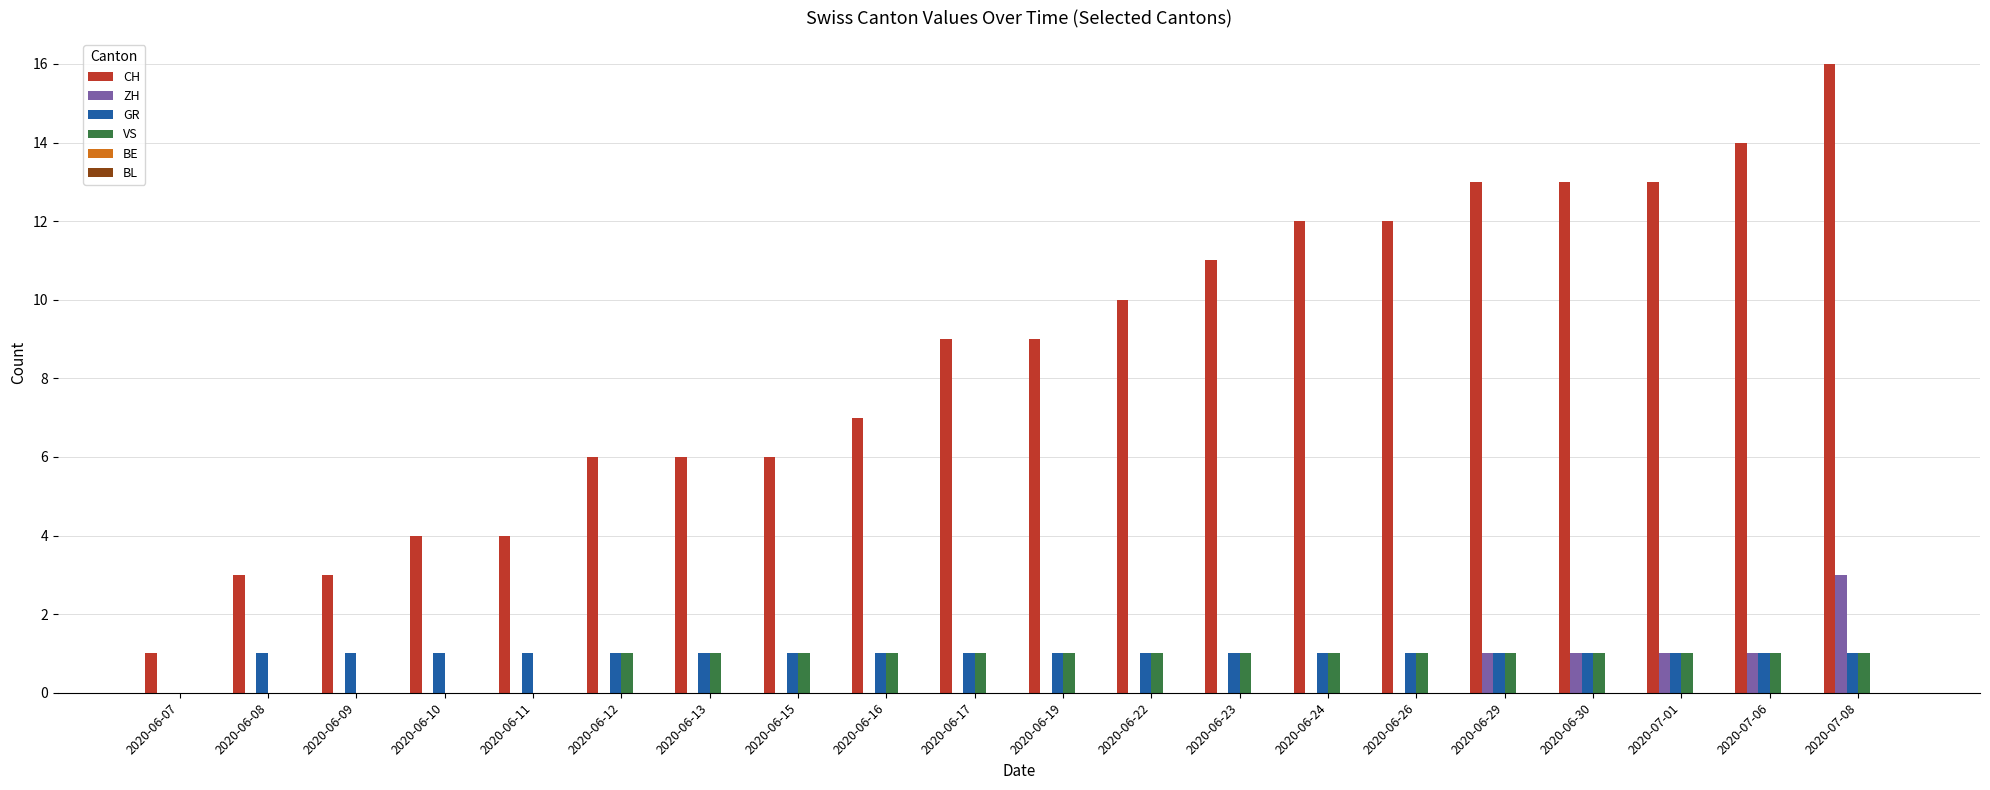

What is the average value of the GR series?

1